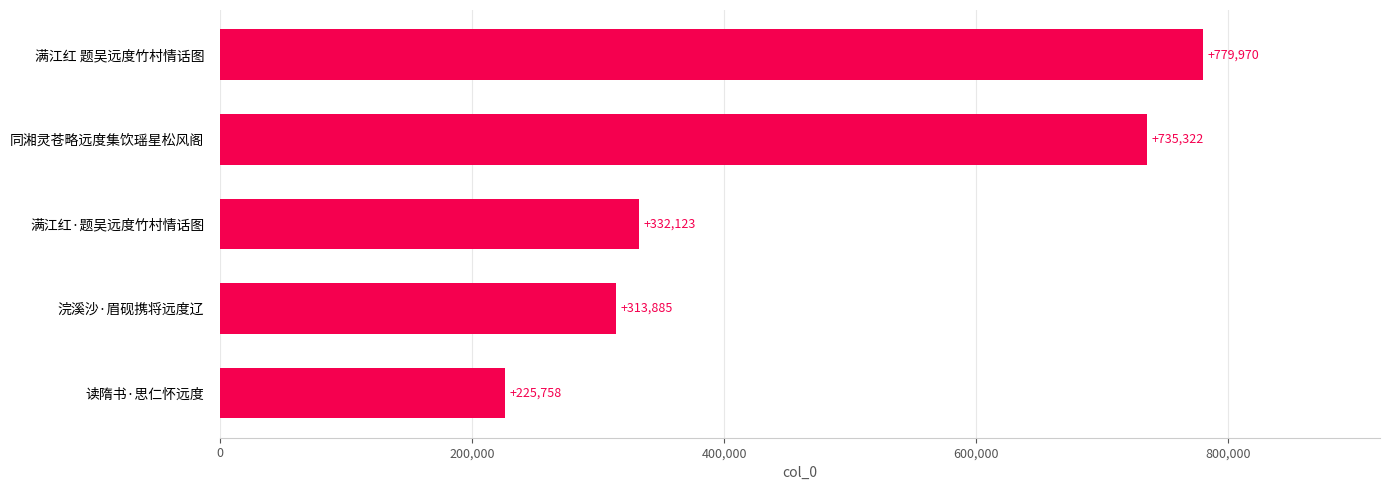

List the labels in order of value, largest first.

满江红 题吴远度竹村情话图, 同湘灵苍略远度集饮瑶星松风阁, 满江红·题吴远度竹村情话图, 浣溪沙·眉砚携将远度辽, 读隋书·思仁怀远度